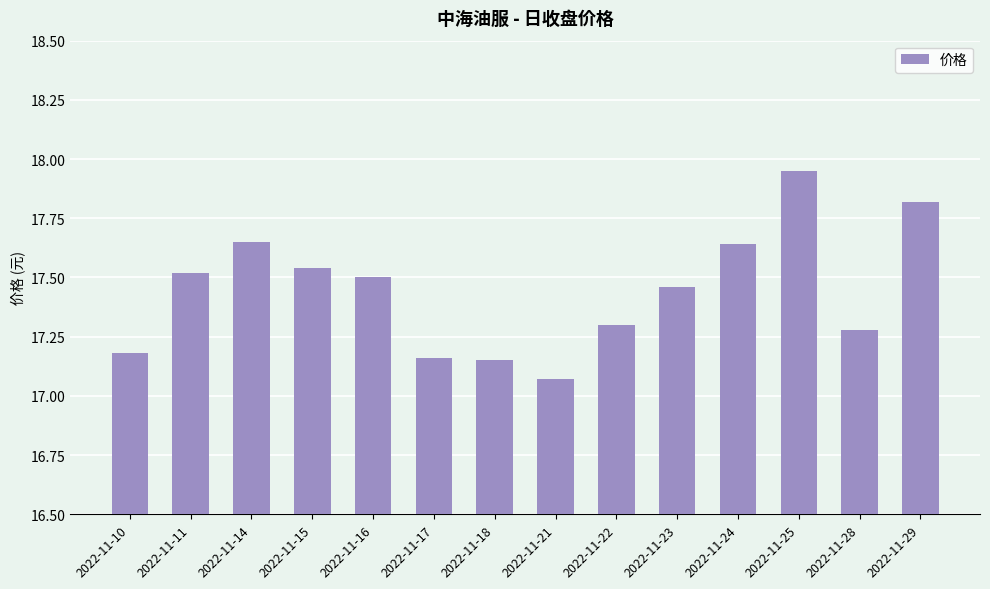

What is the value of the 13th bar from the left?

17.3